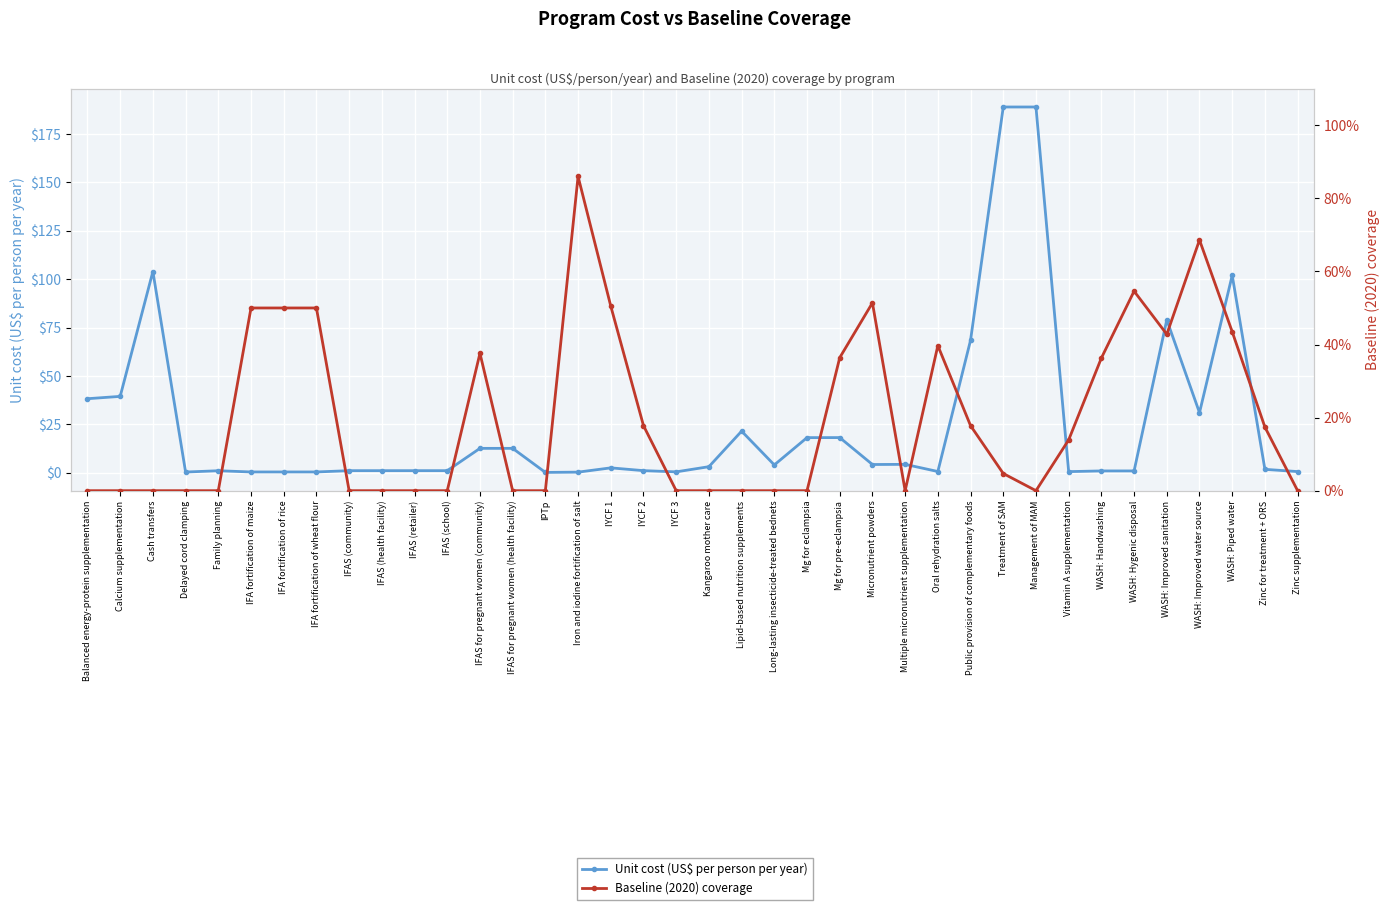

What are all the series names shown in the legend?

Unit cost (US$ per person per year), Baseline (2020) coverage